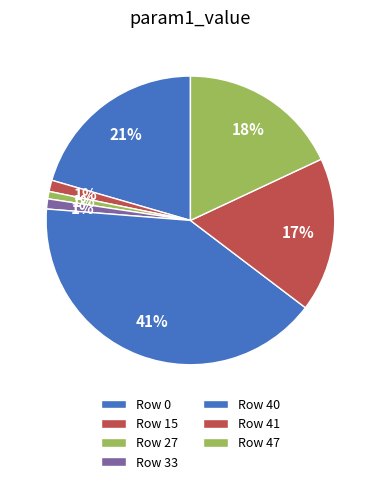

To the nearest percent, what percentage of the pie is Row 15?

1%